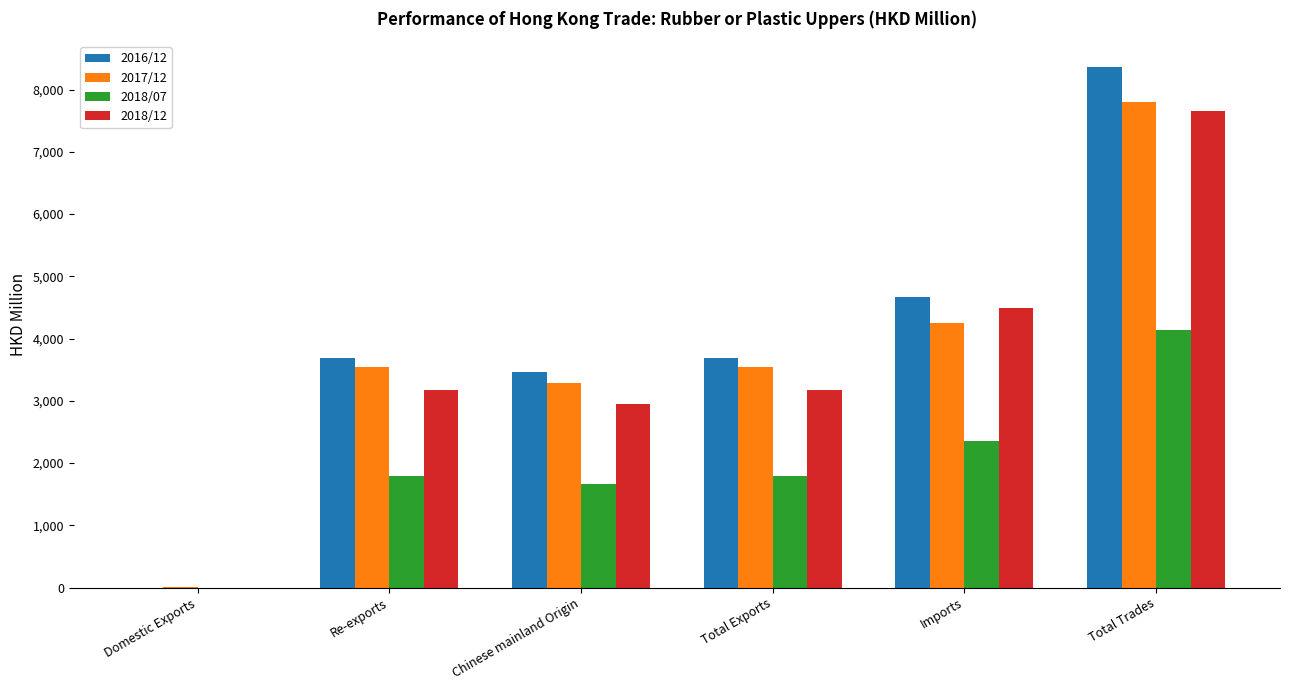

Is the value of 2016/12 at Re-exports greater than the value of 2017/12 at Domestic Exports?

Yes